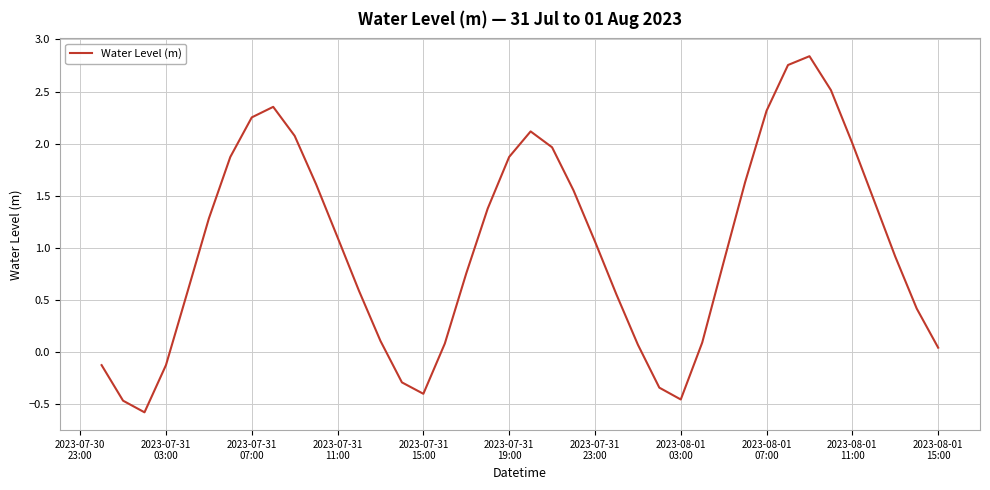

What is the minimum value shown in the chart?

-0.6